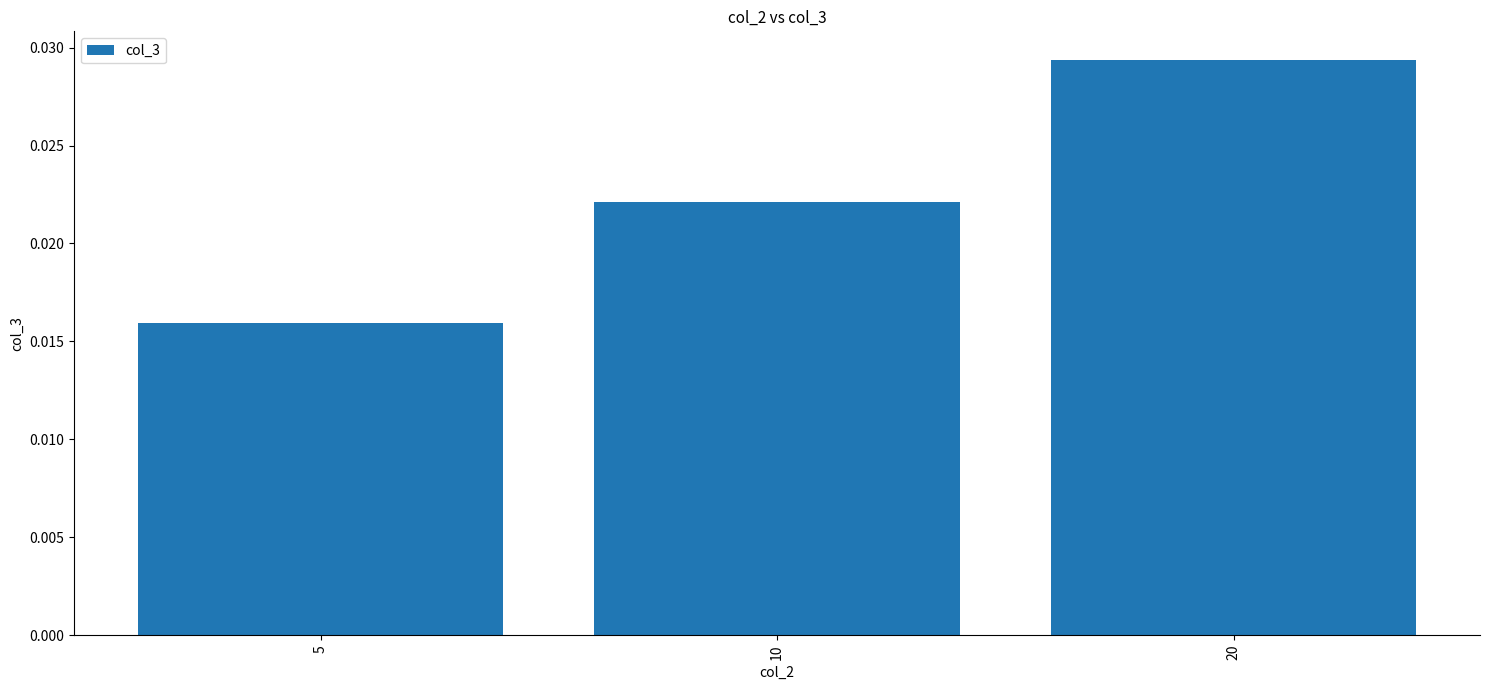

Count the values in the range 0 to 1.

3